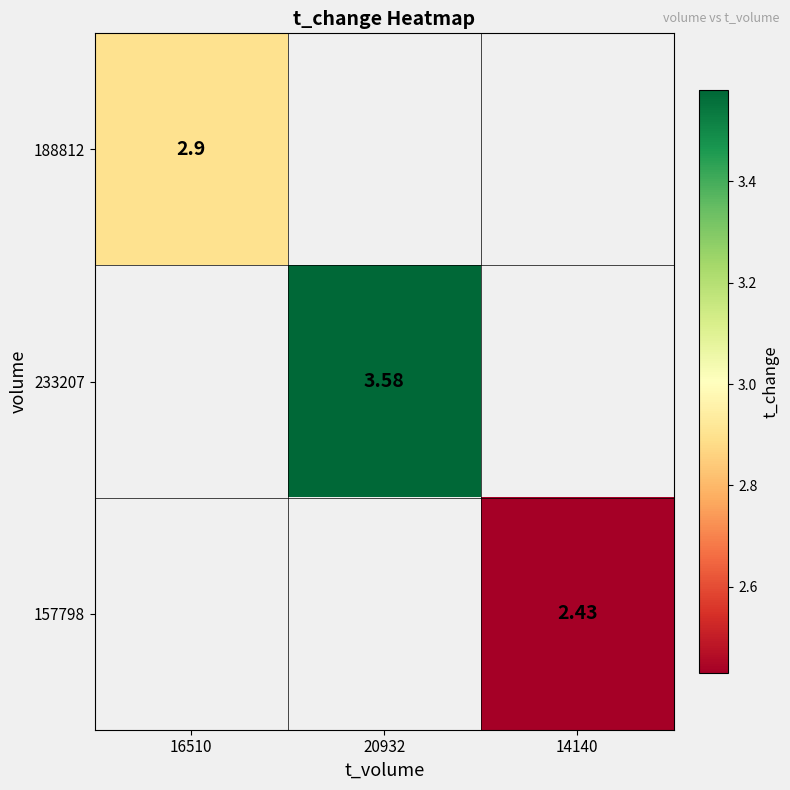

The value of 188812 at 16510 is 1.3. True or false?

False